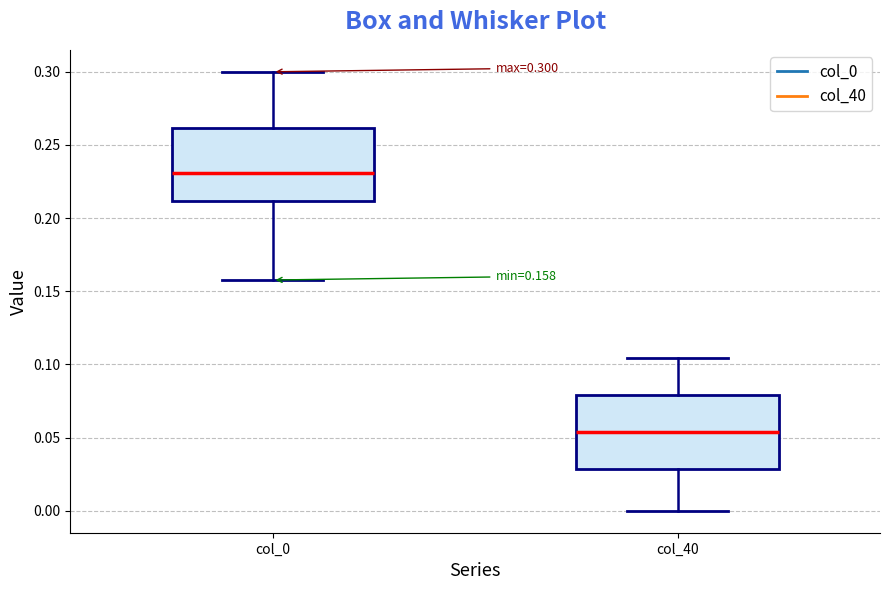

Which box's median line is the lowest?

col_40